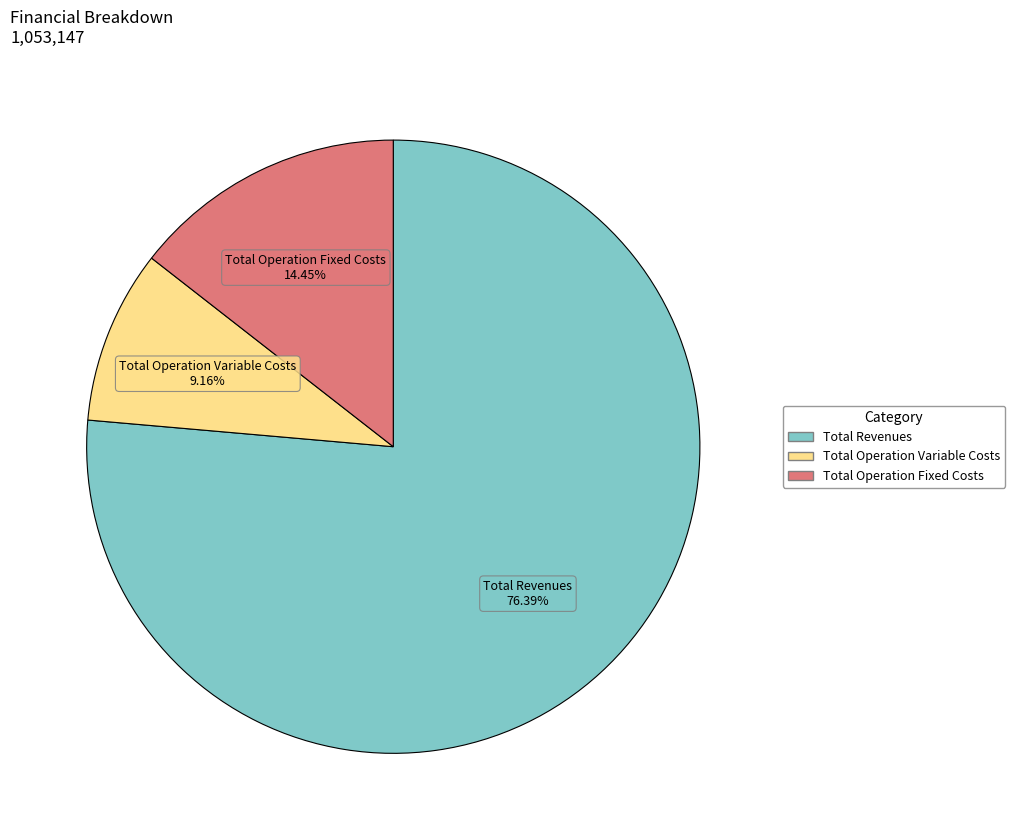

Does any single category account for the majority?

Yes